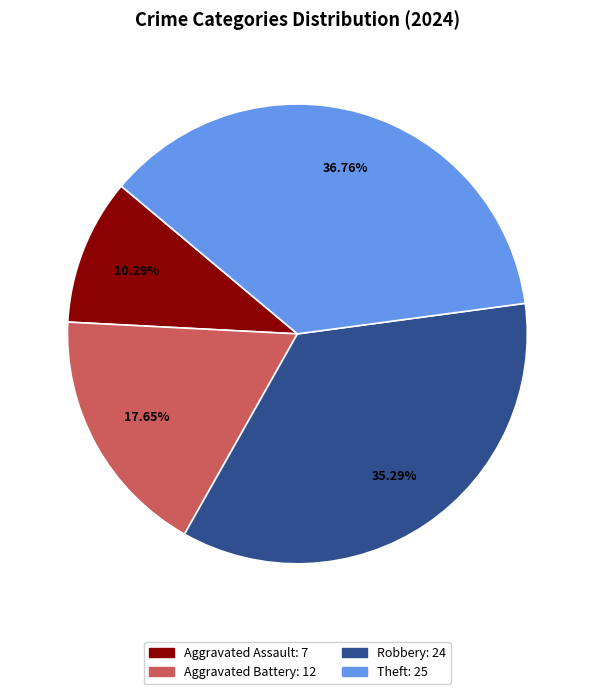

What is the total percentage of Theft and Robbery?

72.1%